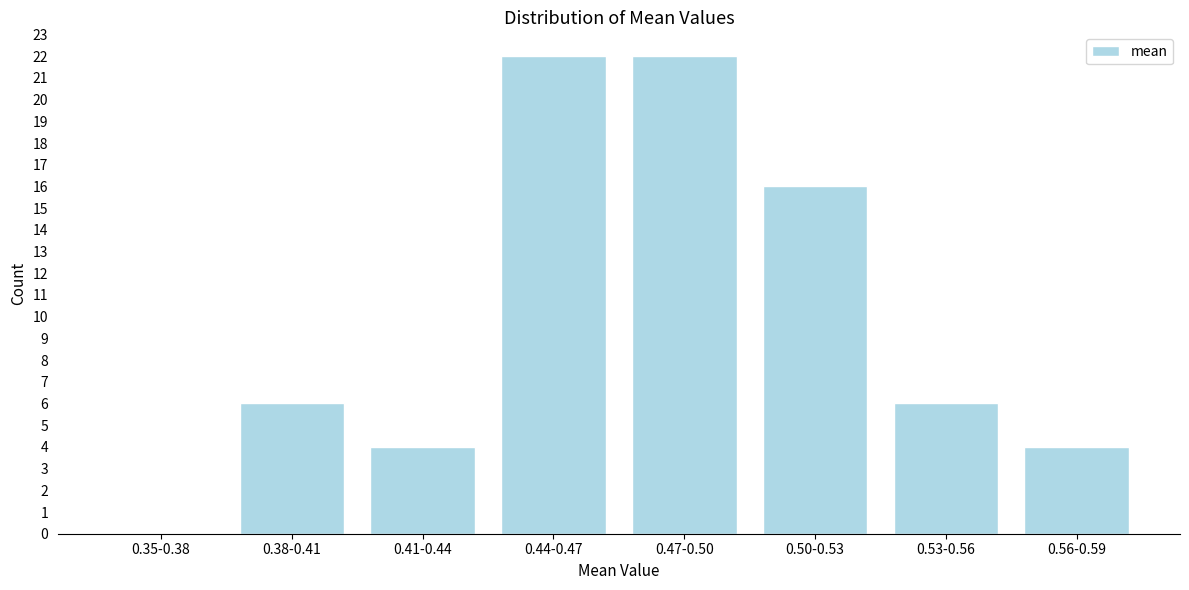

Reading left to right, extract all data points from this chart.

0.35-0.38=0	0.38-0.41=6	0.41-0.44=4	0.44-0.47=22	0.47-0.50=22	0.50-0.53=16	0.53-0.56=6	0.56-0.59=4